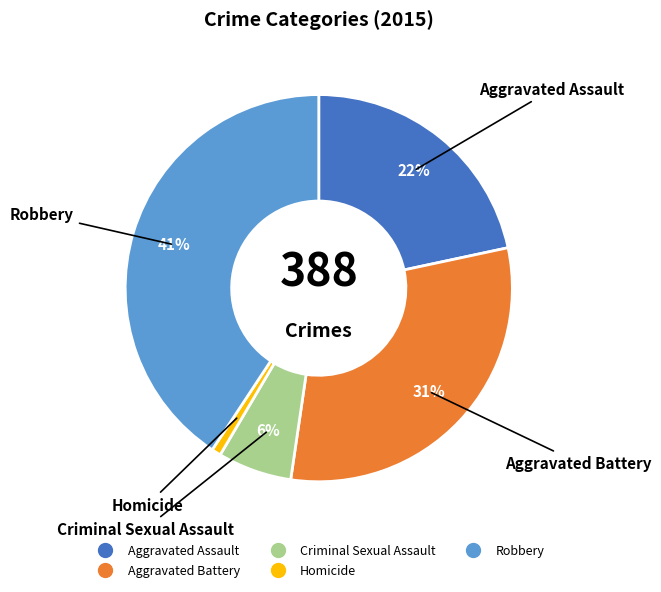

Approximately how many times larger is the value at Aggravated Assault compared to Robbery?

0.5